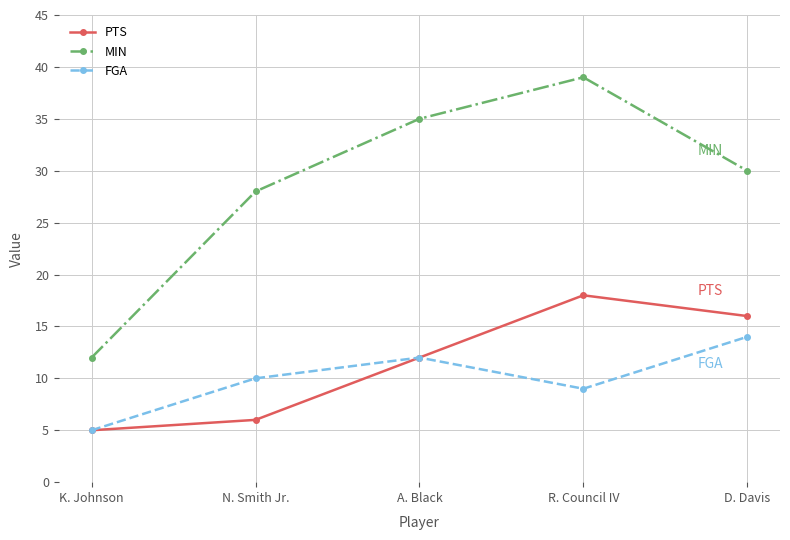

True or false: PTS and MIN intersect in this chart.

False